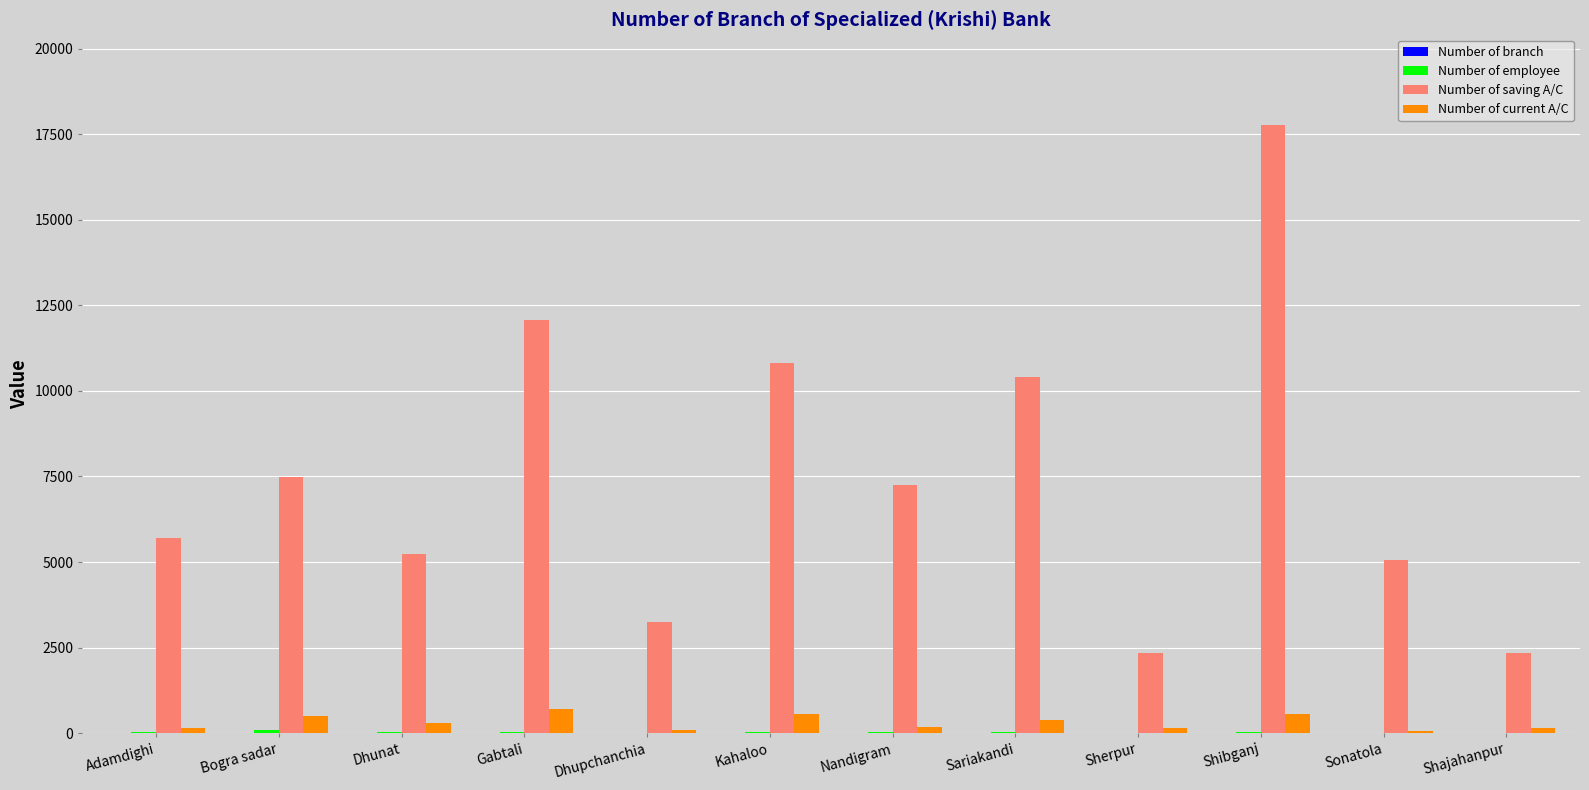

What is the maximum value for Number of current A/C?

716